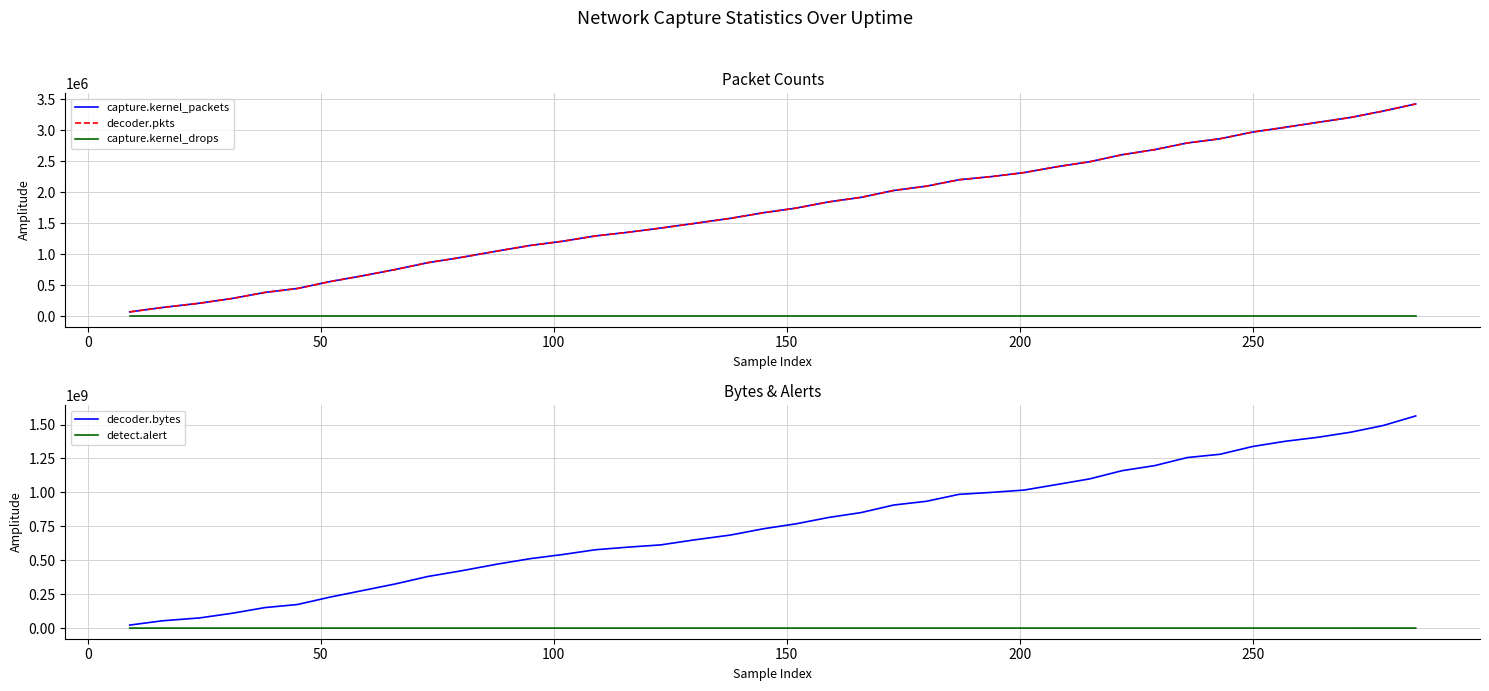

What is the maximum value for decoder.bytes?

1563069084